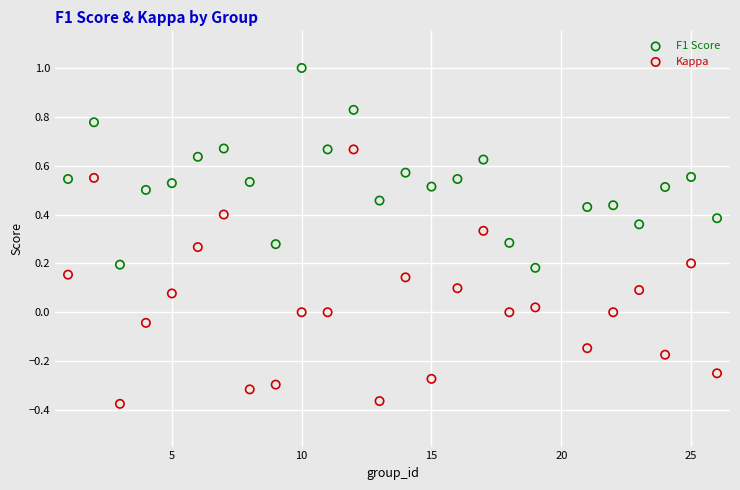

Which series has the widest spread of Y values?

Kappa